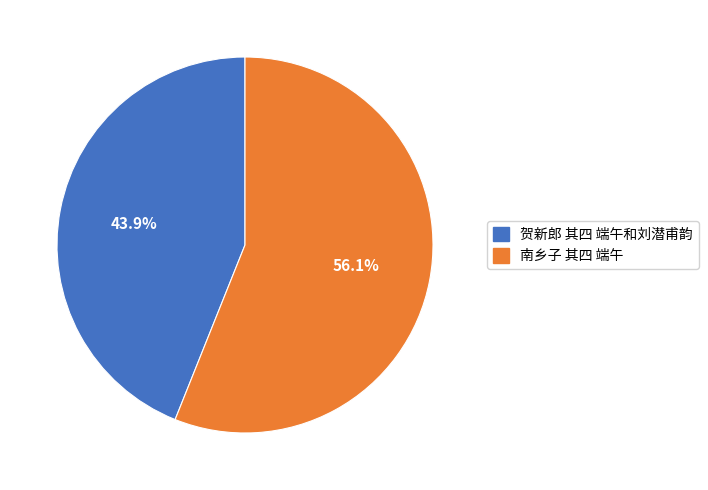

Rank the categories by value from highest to lowest.

南乡子 其四 端午, 贺新郎 其四 端午和刘潜甫韵